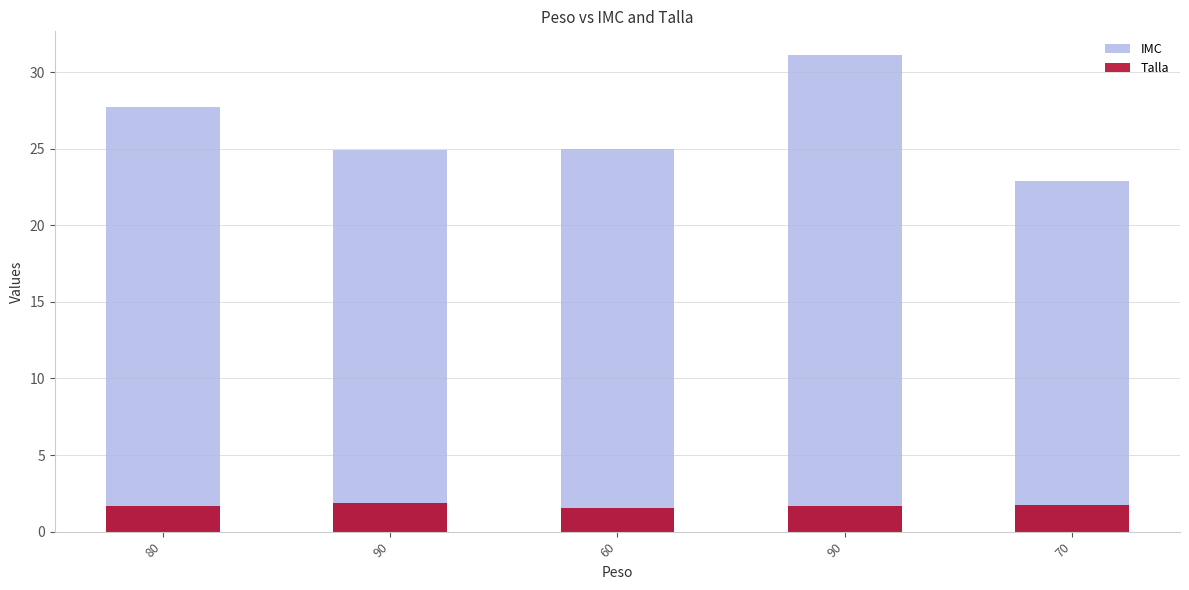

Is it true that IMC equals 27.7 at 80?

True